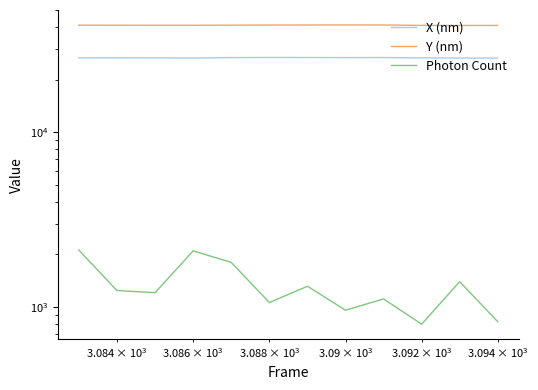

What is the highest value of the Y (nm) series?

41230.7